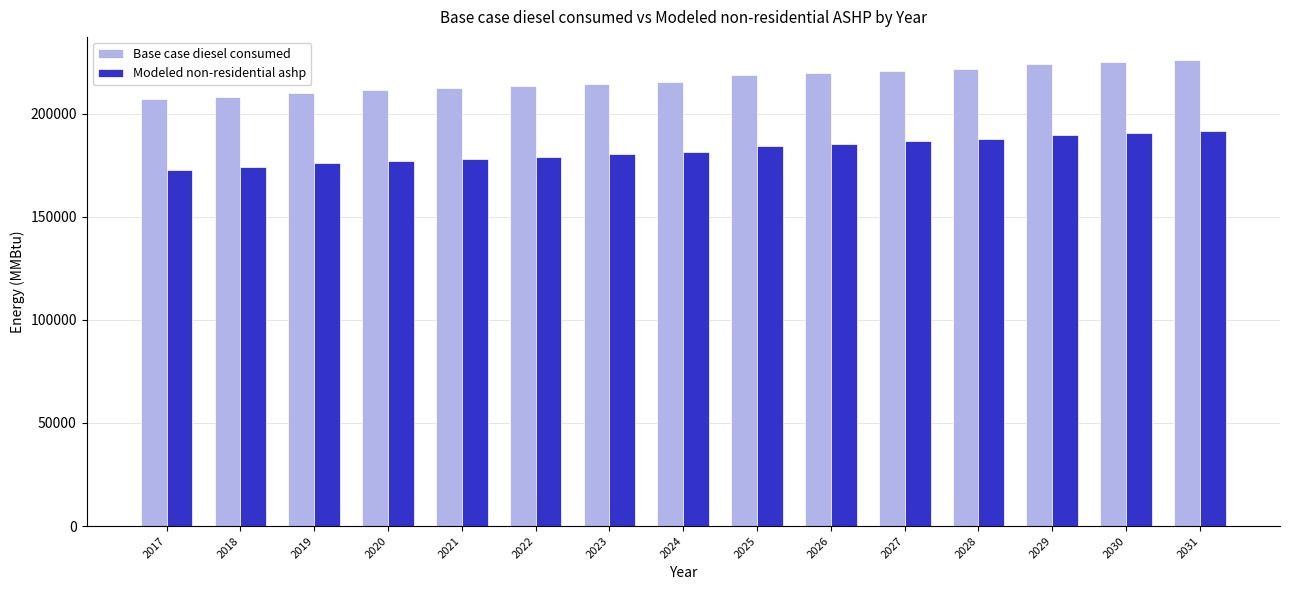

How many bars are there in total?

30